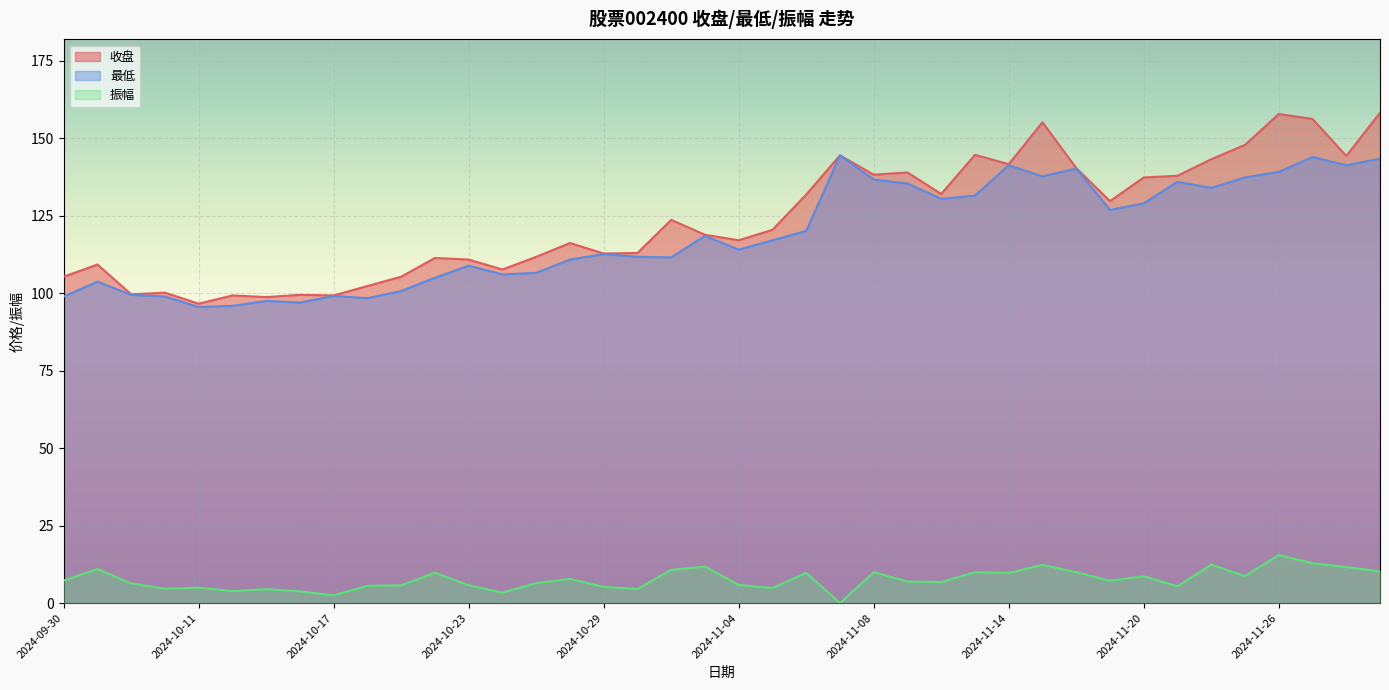

How many data points in 最低 are less than 117?

20